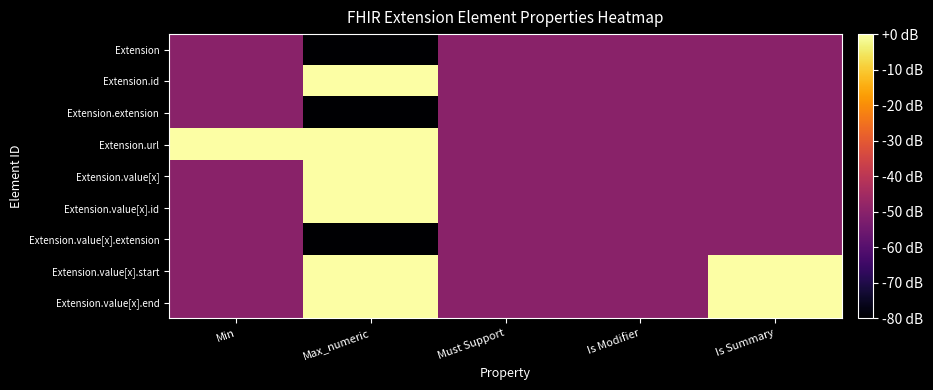

Which category has the lowest value across all series?

Max_numeric